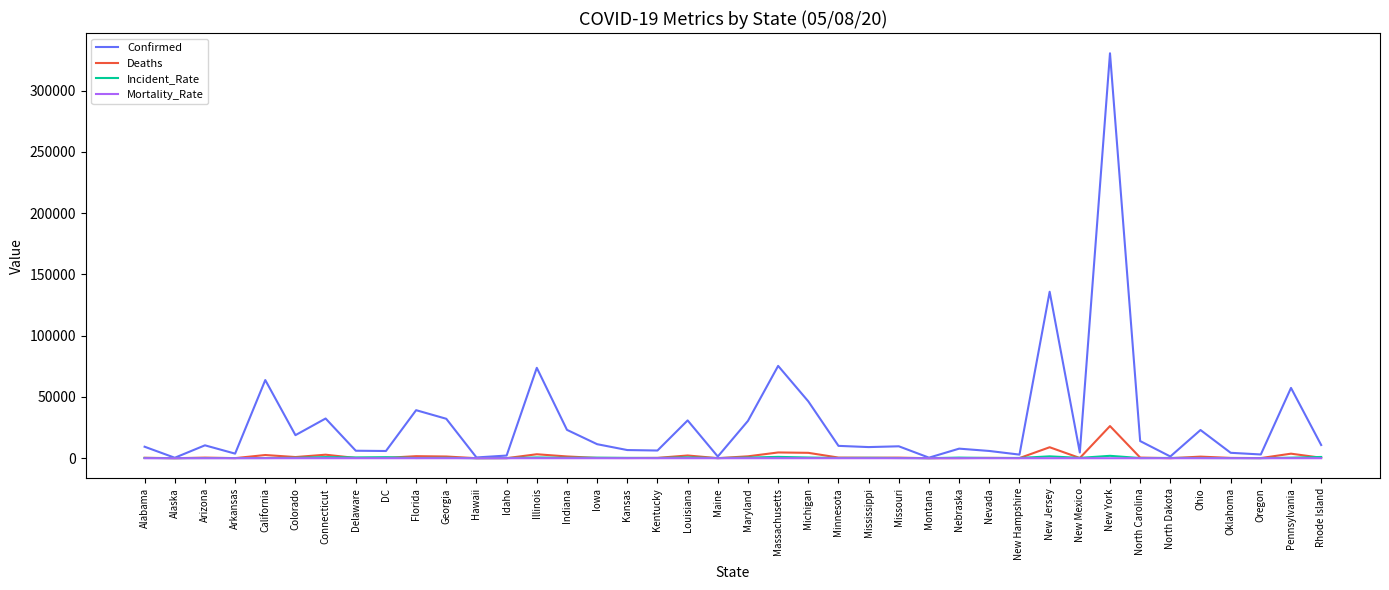

What is the minimum value for Confirmed?

377.0